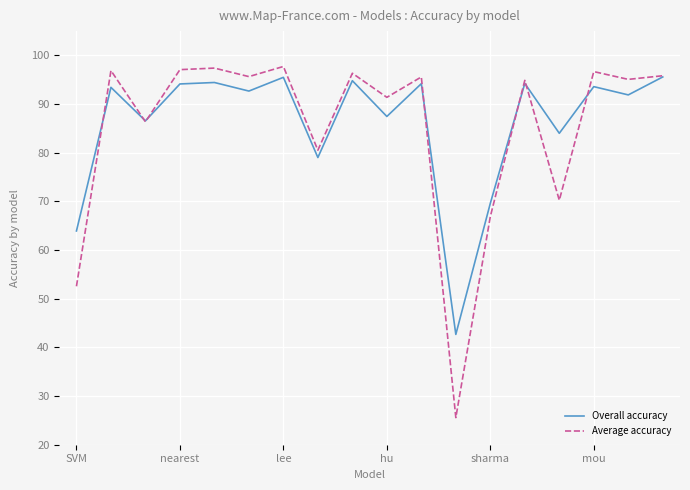

Which series has the widest spread of values?

Average accuracy